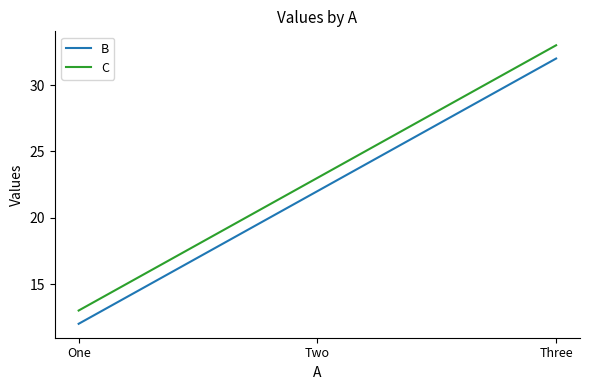

List the series in order of their peak value, lowest first.

B, C